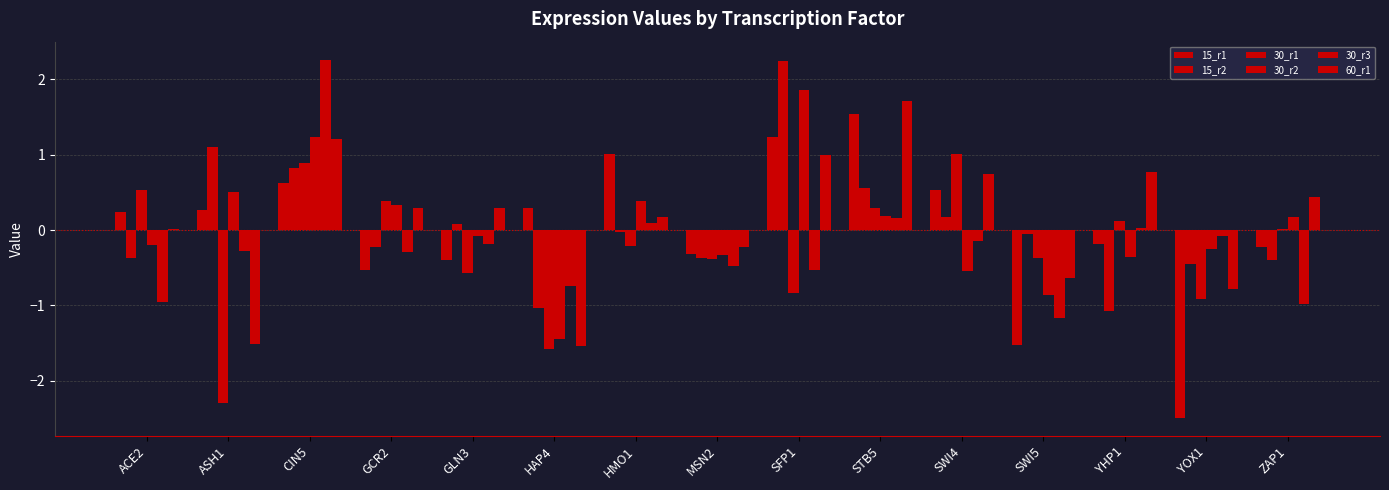

How many groups of bars are there?

15